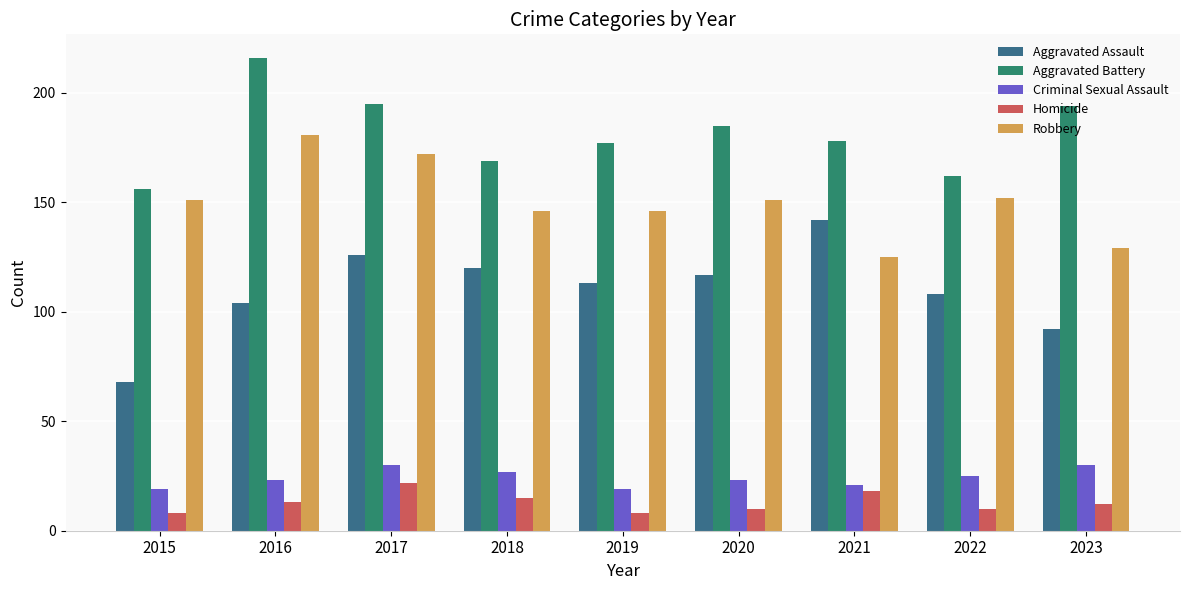

What is the spread (max minus min) of values at 2017?

173